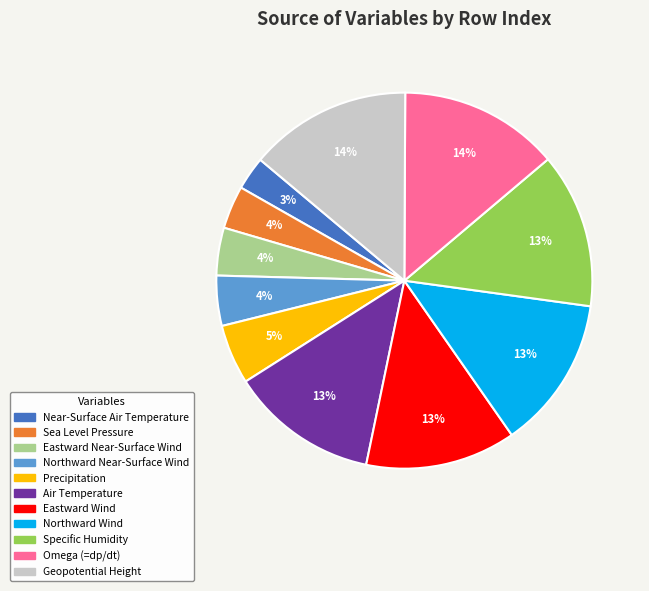

What percentage is the Eastward Wind slice, to the nearest percent?

13%